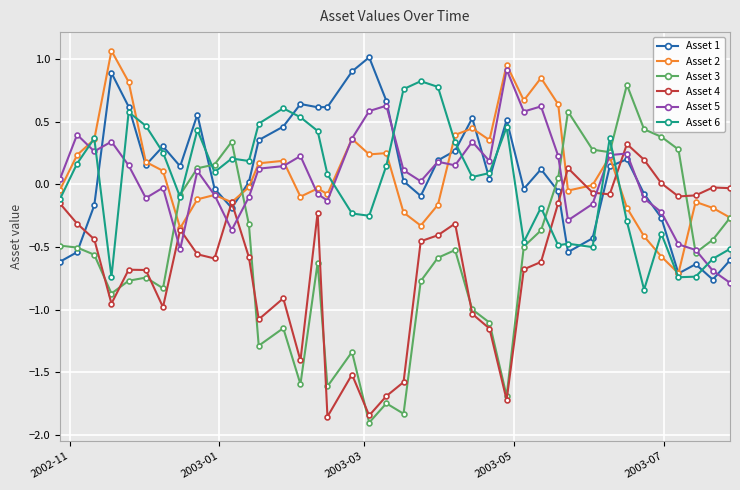

True or false: Asset 5 has more than 1 points higher than both neighbors.

True